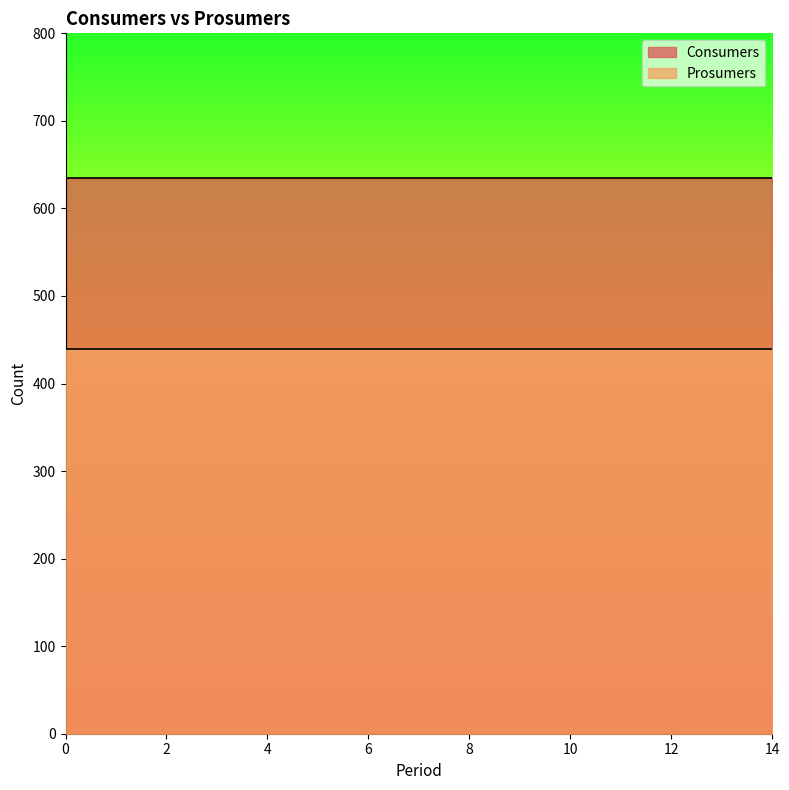

True or false: Prosumers and Consumers cross at least once.

False